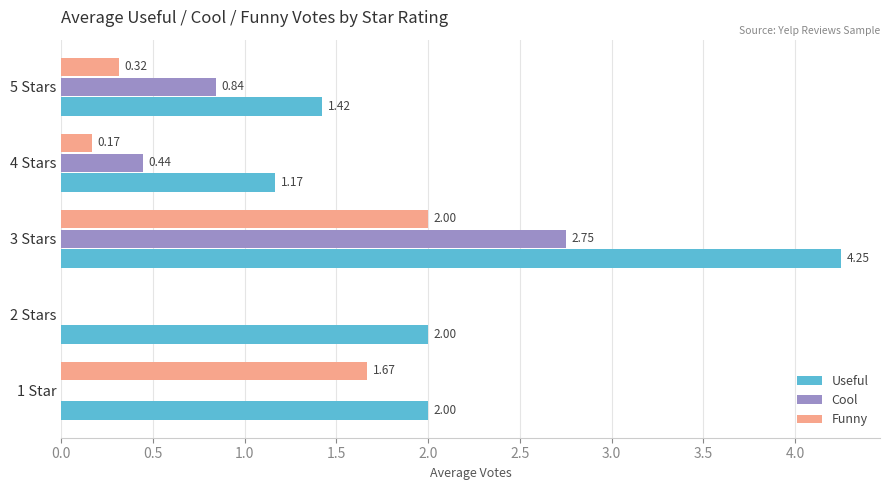

Which series has the largest total across all categories?

Useful